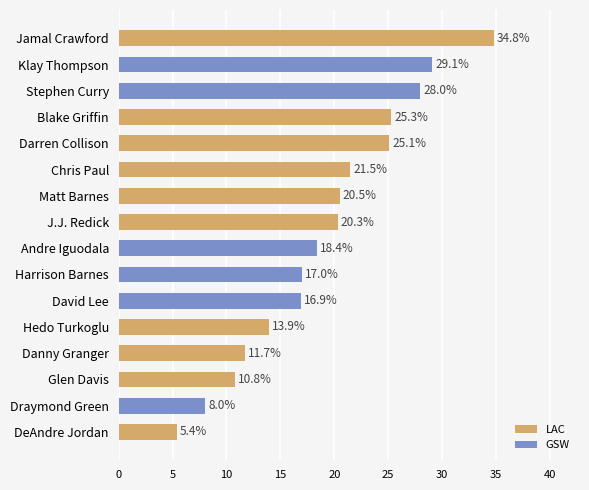

Rank the categories by value from lowest to highest.

DeAndre Jordan, Draymond Green, Glen Davis, Danny Granger, Hedo Turkoglu, David Lee, Harrison Barnes, Andre Iguodala, J.J. Redick, Matt Barnes, Chris Paul, Darren Collison, Blake Griffin, Stephen Curry, Klay Thompson, Jamal Crawford